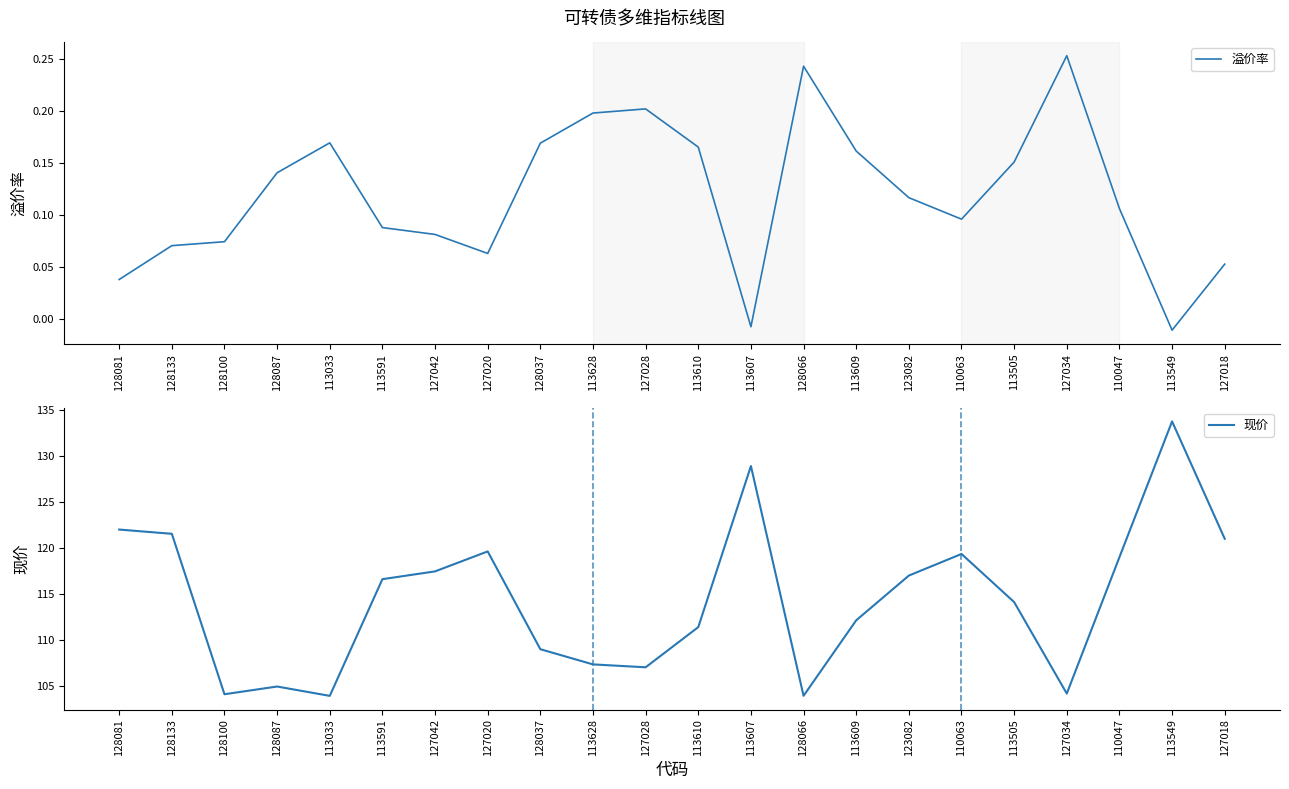

Which series has the largest total across all categories?

现价